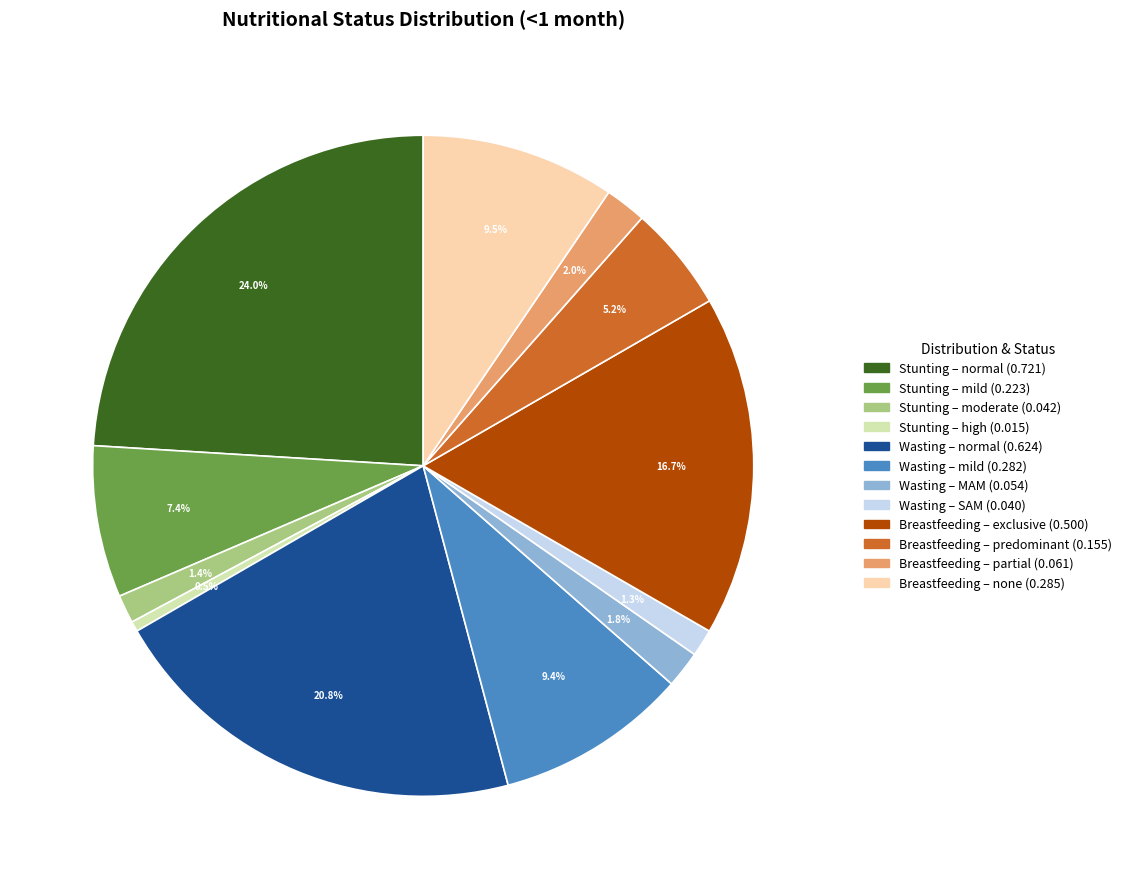

Does any single category account for the majority?

No